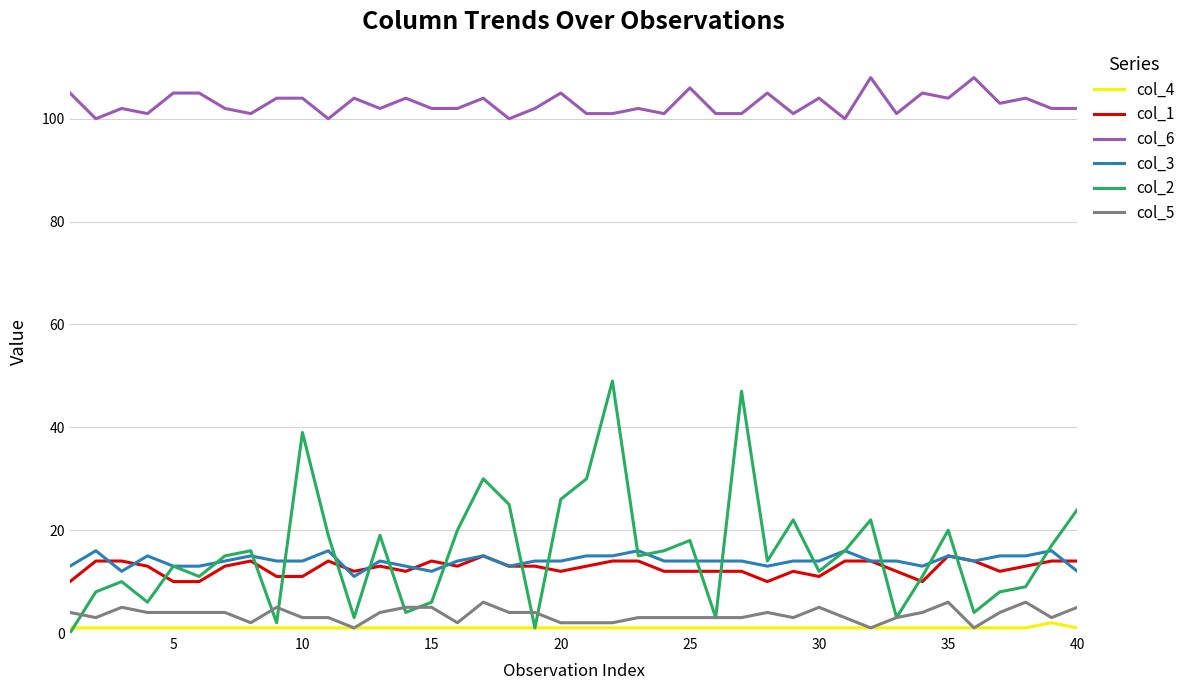

True or false: col_6 and col_3 intersect in this chart.

False